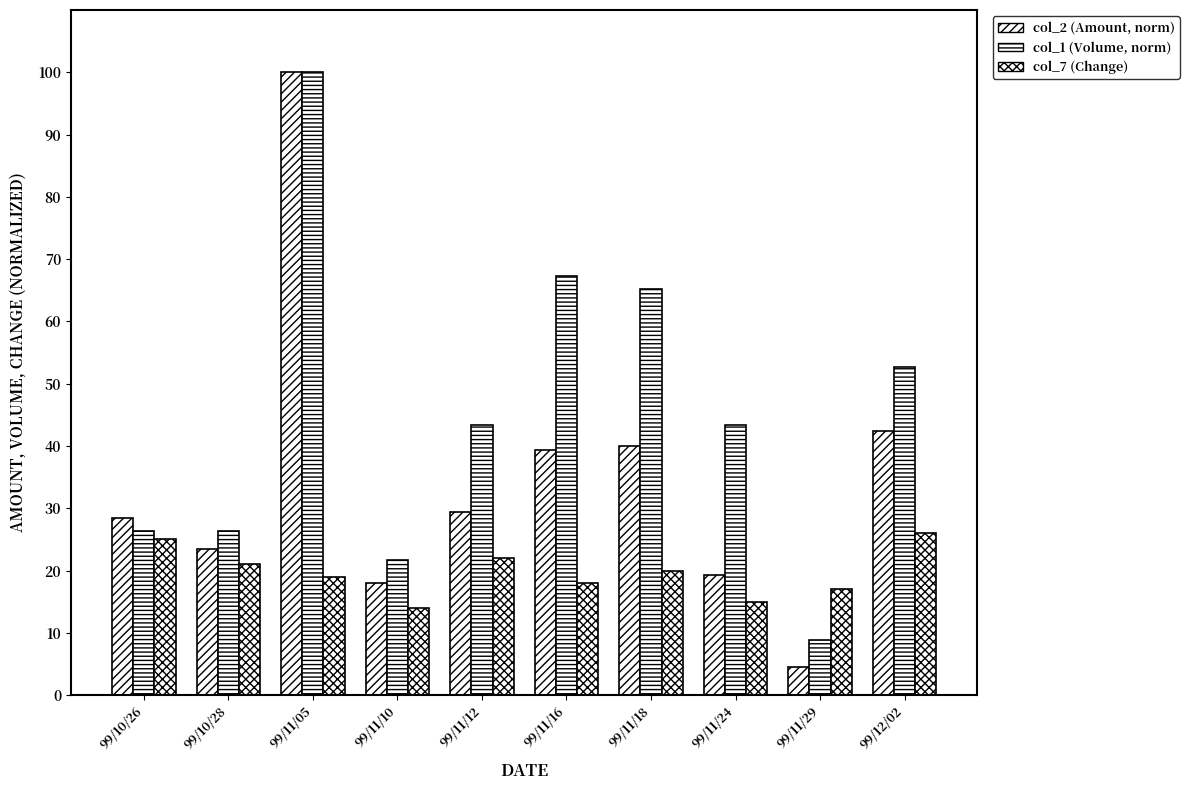

How many groups of bars are there?

10